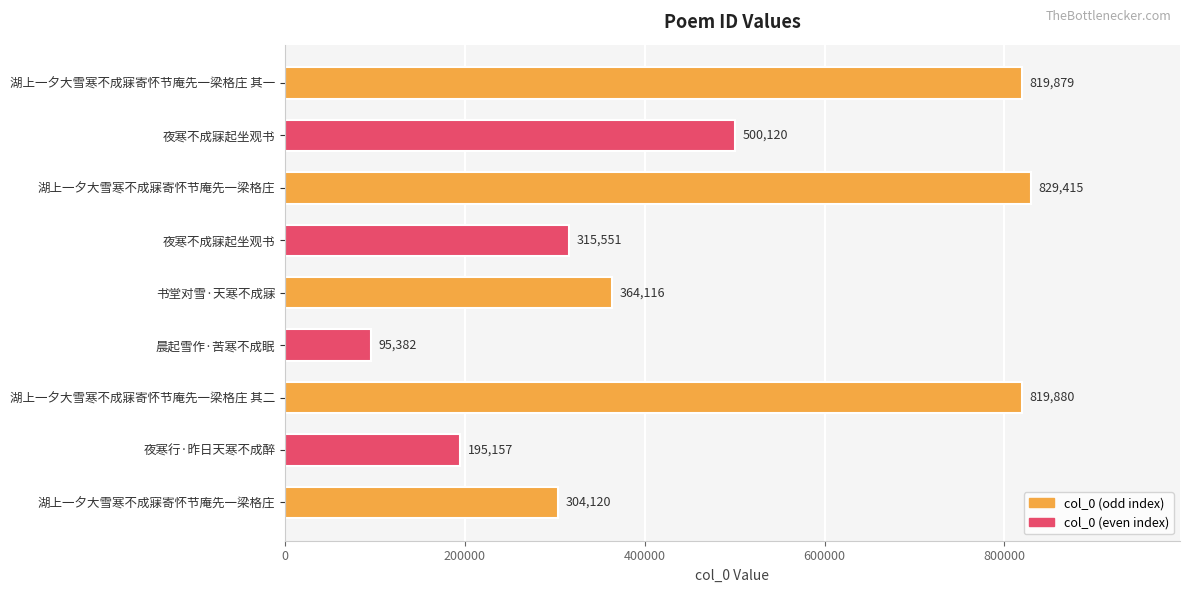

Is it true that the value at 夜寒行·昨日天寒不成醉 is 195157?

True